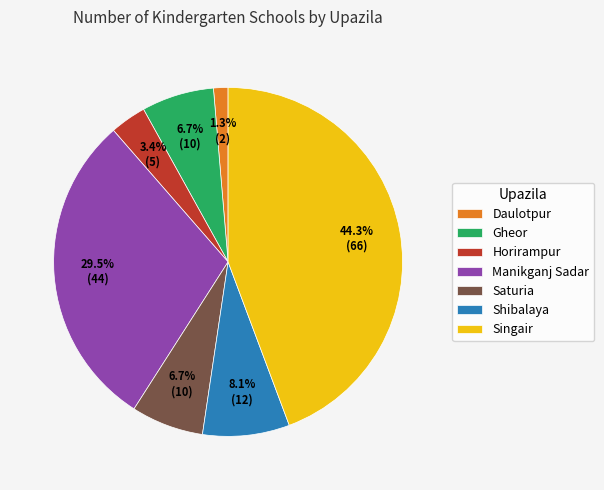

Between Daulotpur and Saturia, which is larger?

Saturia